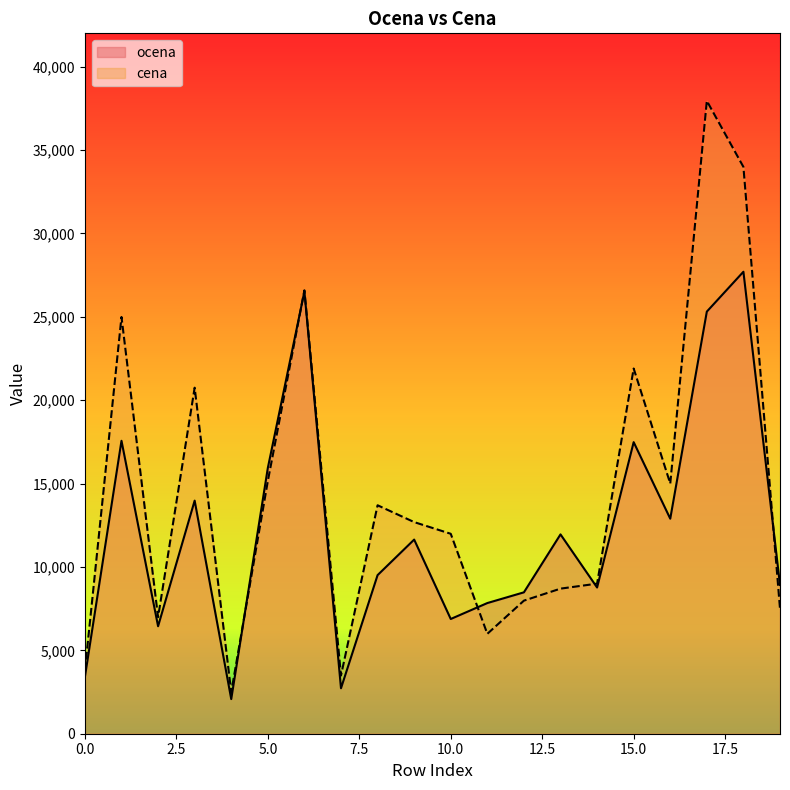

Where is cena nearest to the value 20220?

3